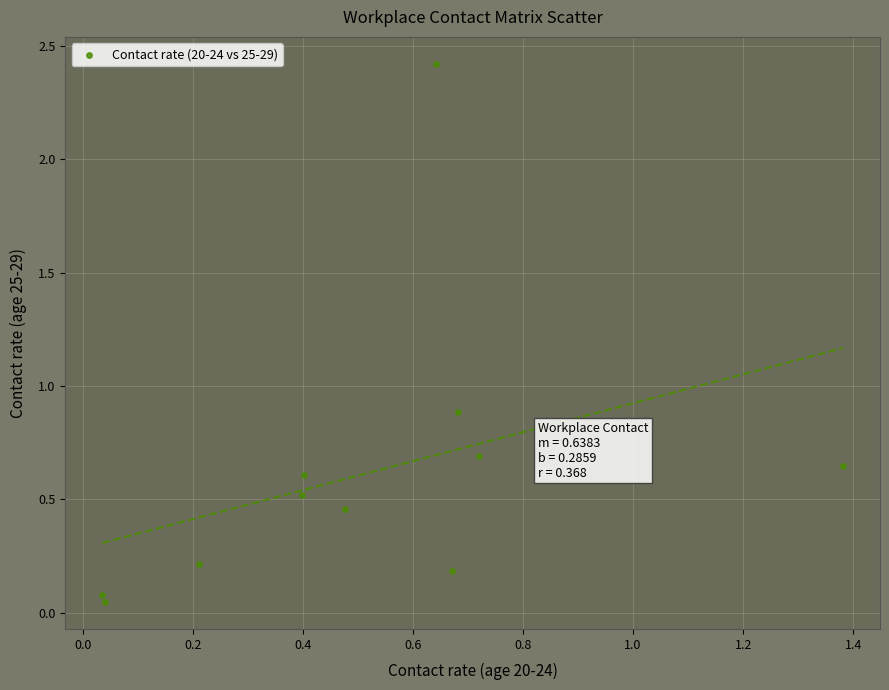

What is the range of Y values (max minus min)?

2.4